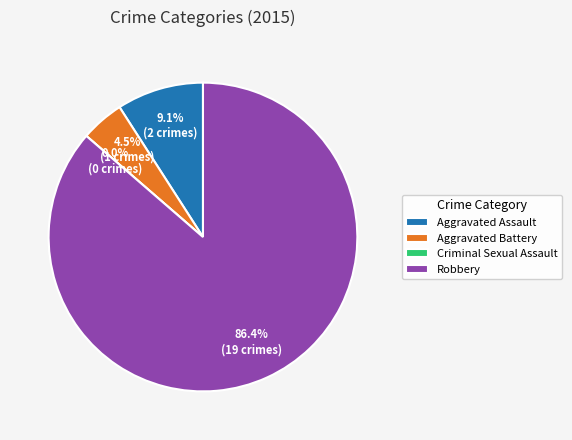

Does Criminal Sexual Assault represent more than half of the total?

No